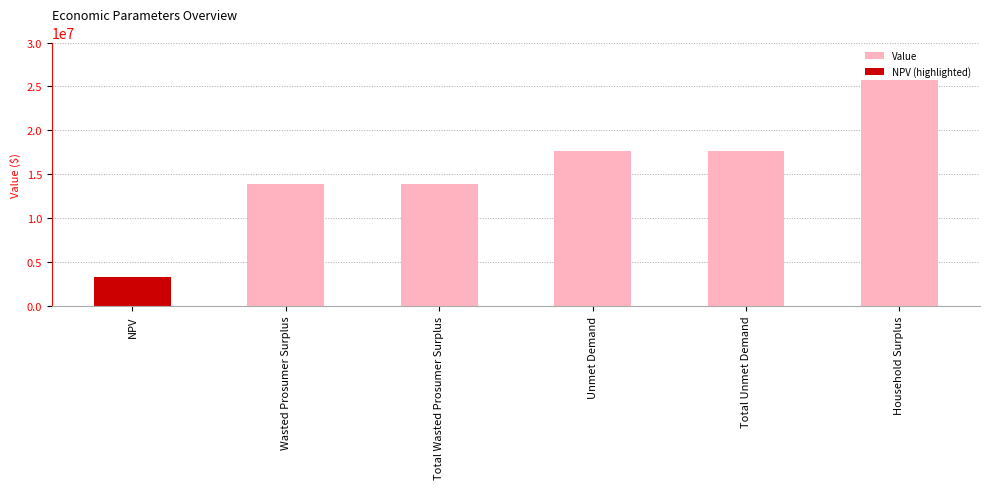

How many categories are shown in the chart?

6